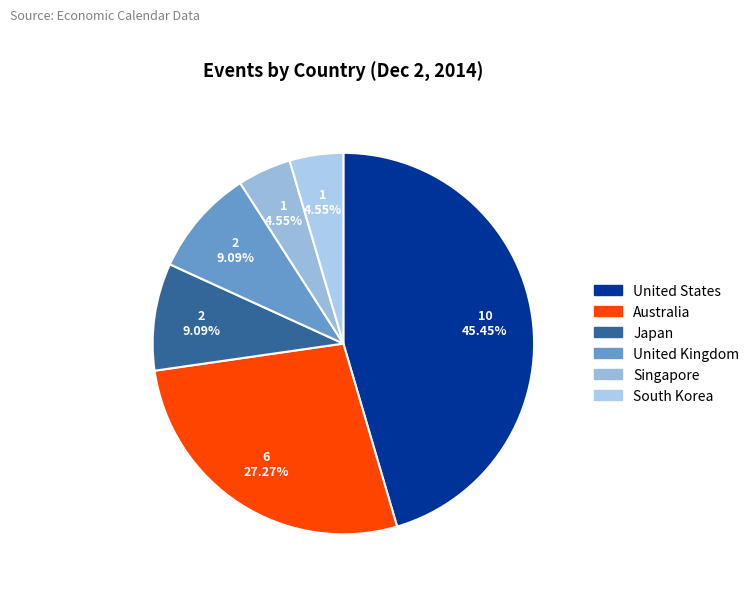

What is the largest slice in the pie chart?

United States